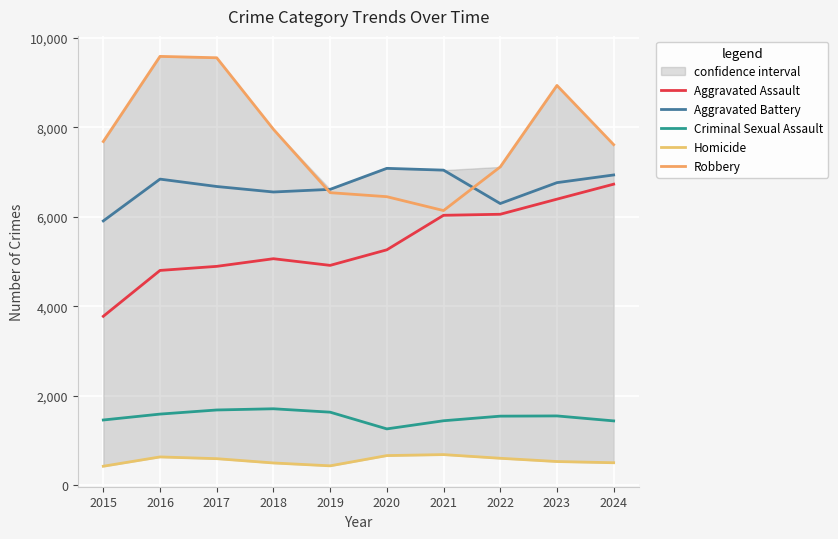

True or false: Robbery and Homicide intersect in this chart.

False